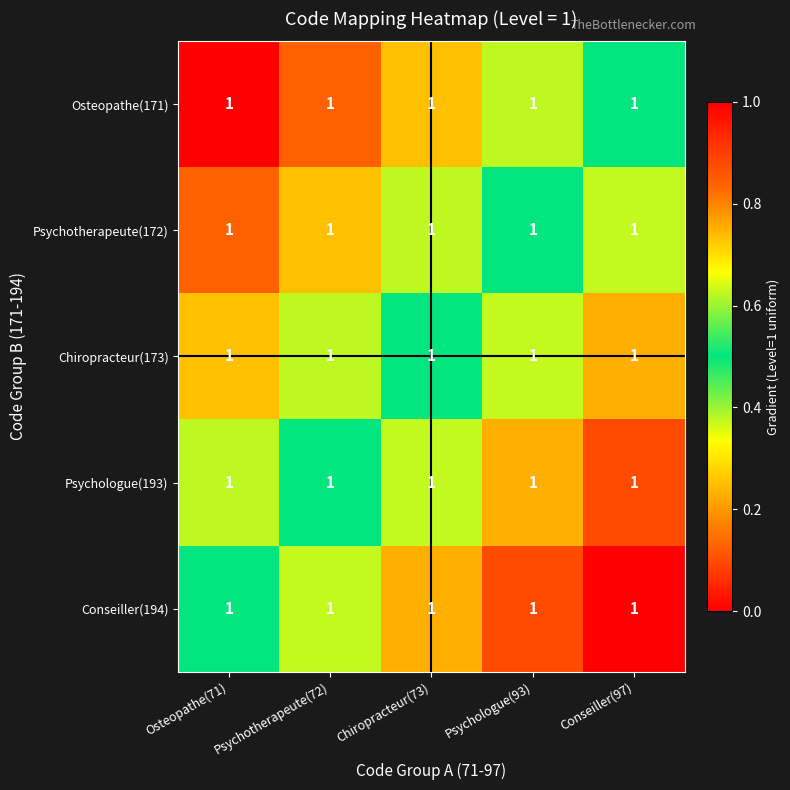

True or false: Conseiller(194) has a value of 0.5 at Osteopathe(71).

True